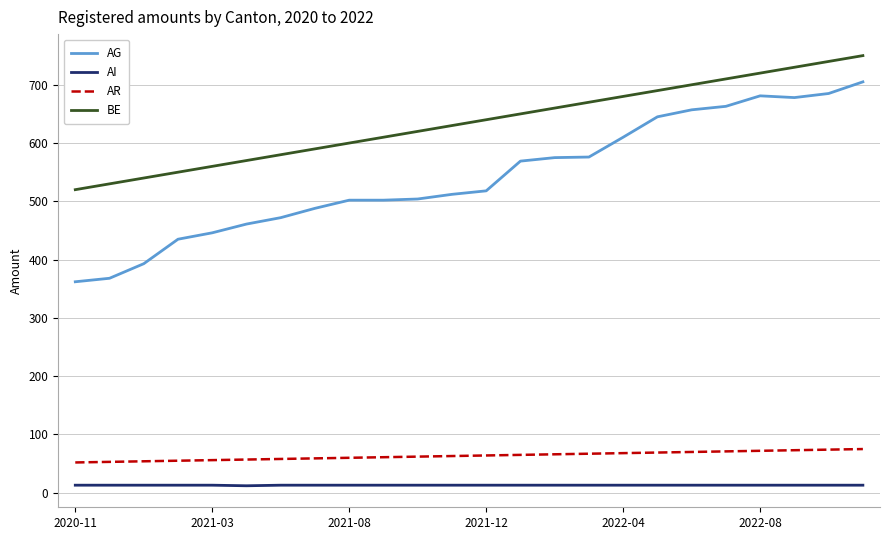

Rank the series by their maximum value, from highest to lowest.

BE, AG, AR, AI